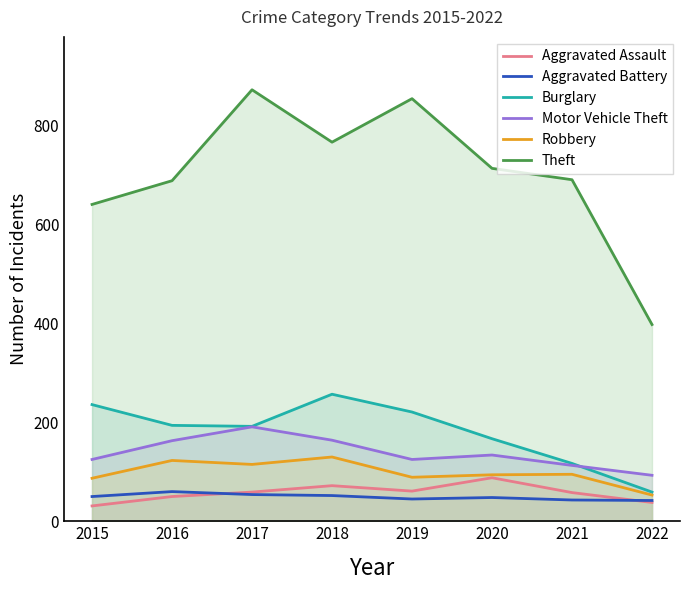

At which label does Burglary reach its minimum?

2022